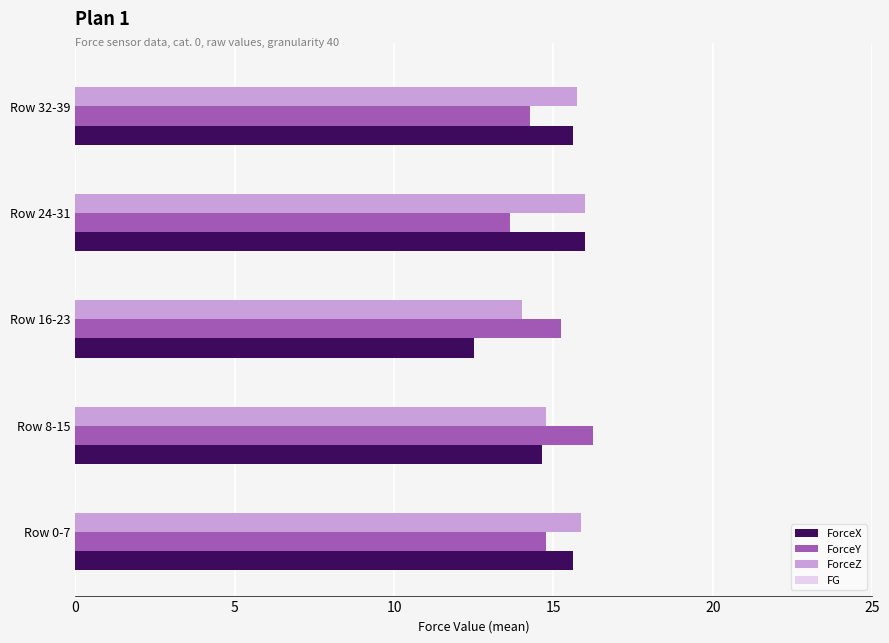

Which series has the largest range (max minus min)?

ForceX